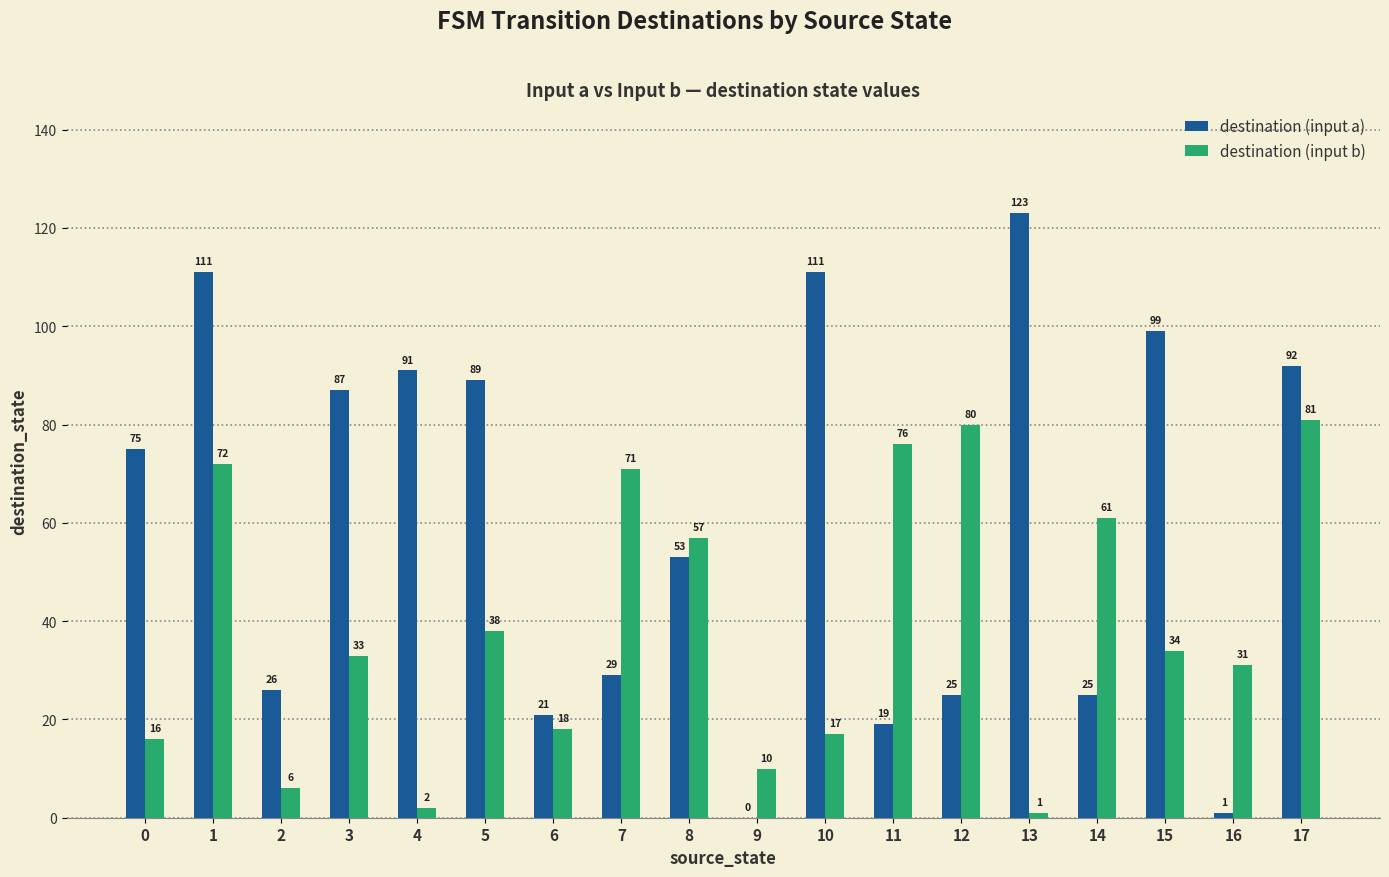

What is the greatest value displayed?

123